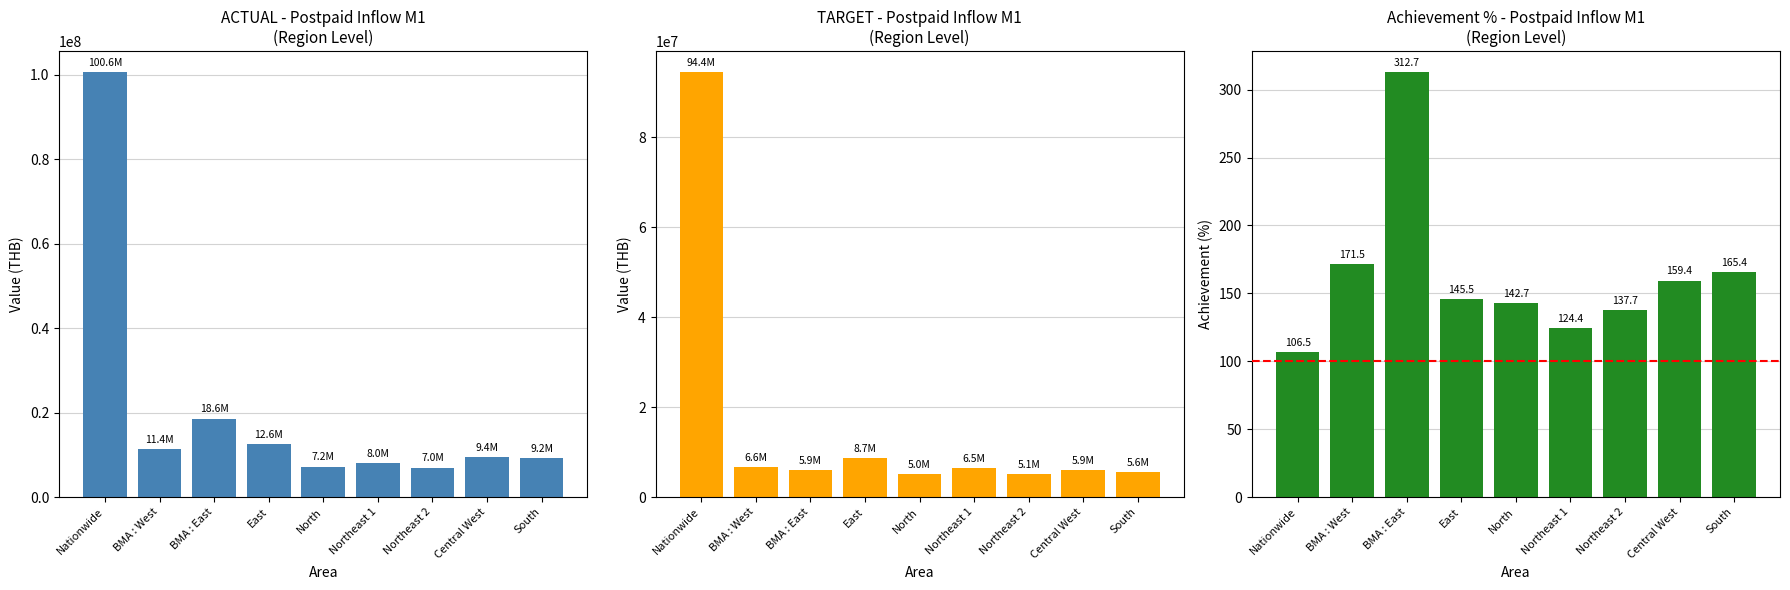

At which category is the sum across all series the highest?

Nationwide